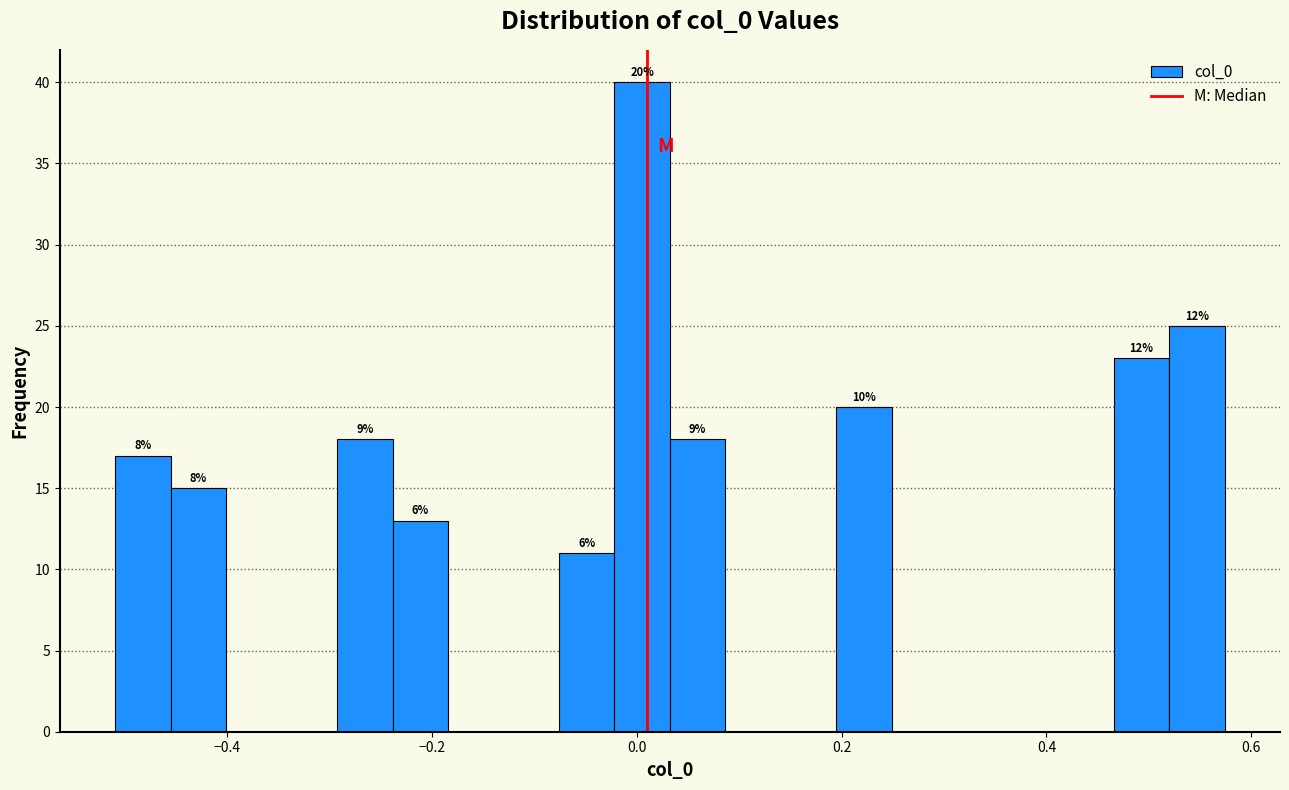

Around what value on the x-axis is the tallest bar? Give the approximate position of its centre, as read against the axis.

0.00